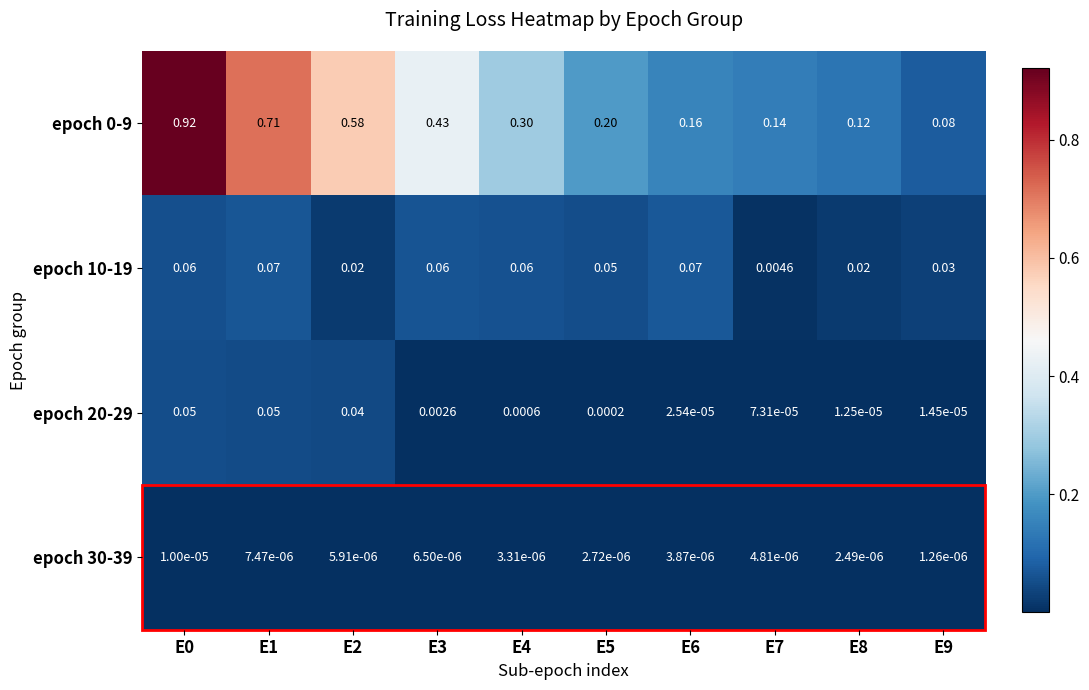

Is the value of epoch 10-19 at E4 greater than the value of epoch 0-9 at E1?

No